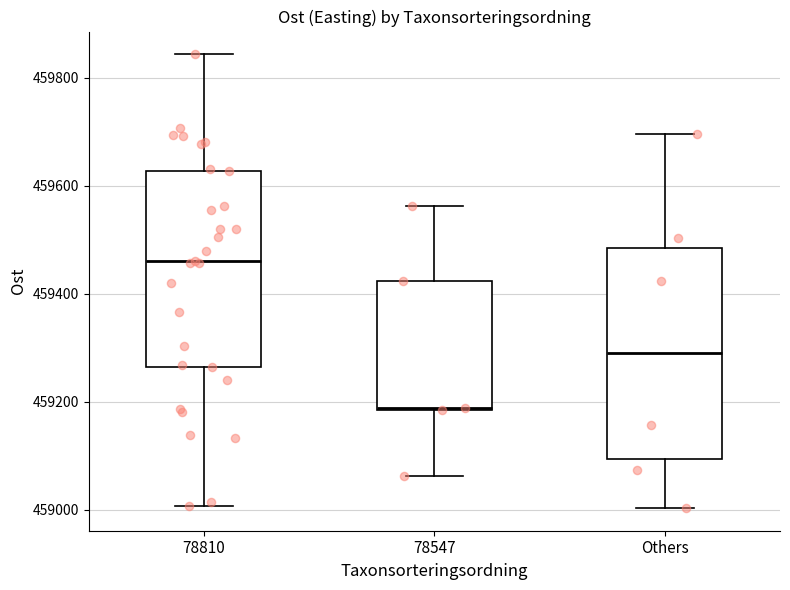

Reading left to right, read every box against the y-axis: the position of its median line, the range the box covers, and the ends of its whiskers. The values are not printed on the chart, so give them approximately, as read against the axis.

78810: median 459460, box 459260 to 459620, whiskers 459000 to 459840
78547: median 459180, box 459180 to 459420, whiskers 459060 to 459560
Others: median 459300, box 459100 to 459480, whiskers 459000 to 459700